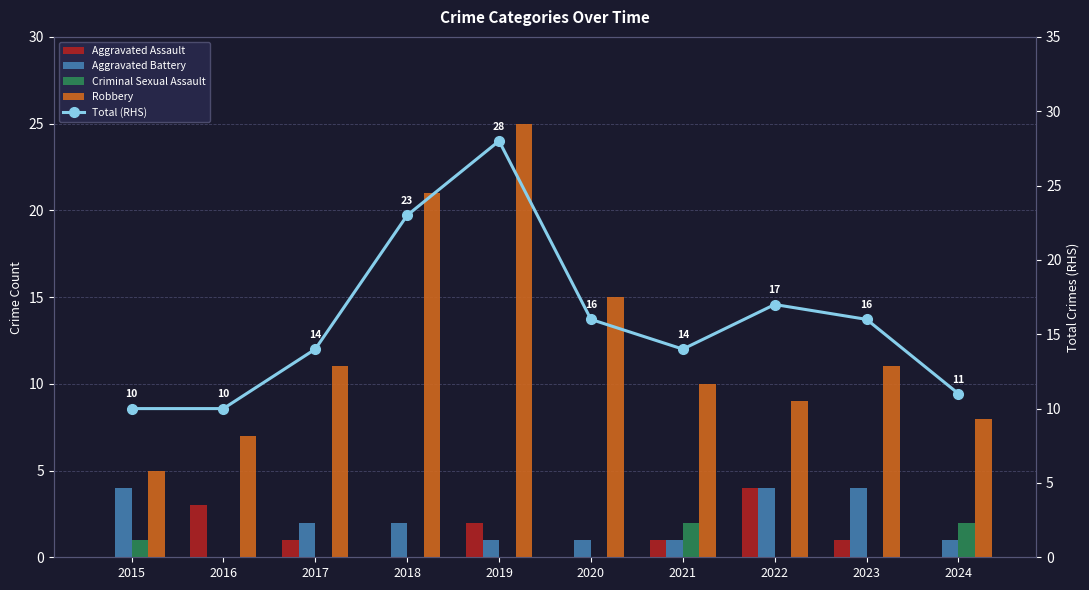

Does the chart contain stacked bars?

No